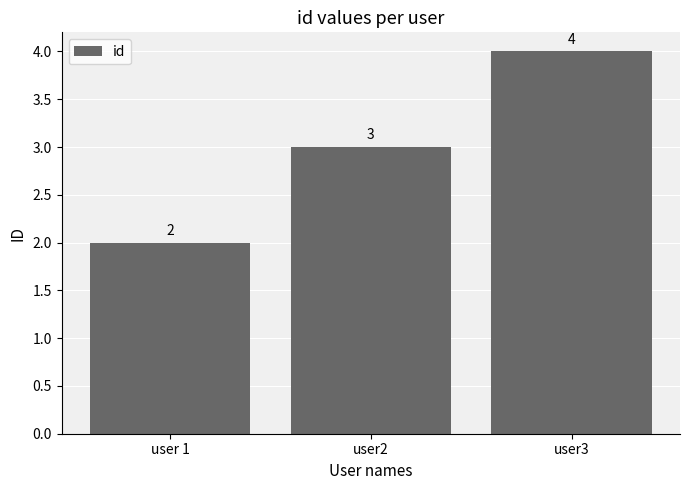

What is the difference between the maximum and minimum values?

2